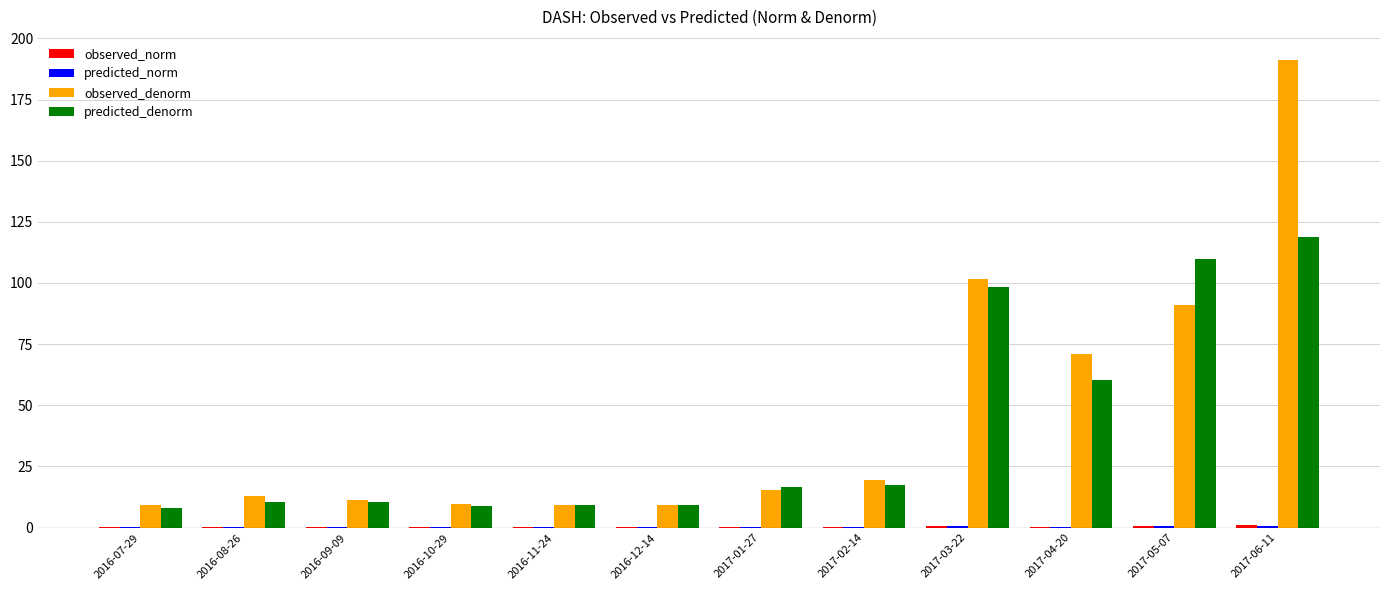

Count the number of data series in this chart.

4